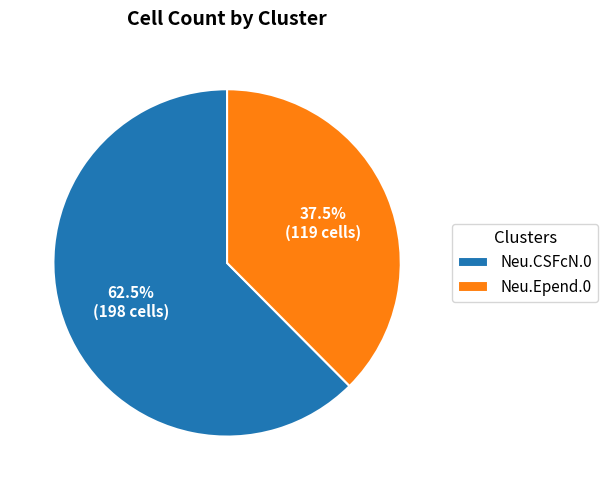

Is there any slice that represents more than half of the pie?

Yes